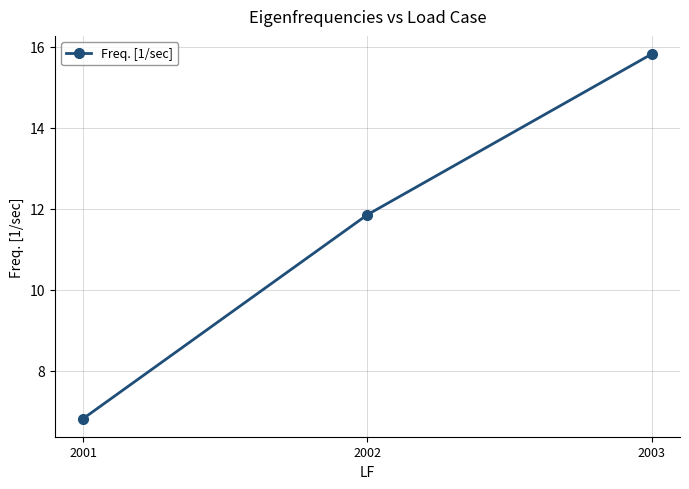

Which category has the highest value across all series?

2003